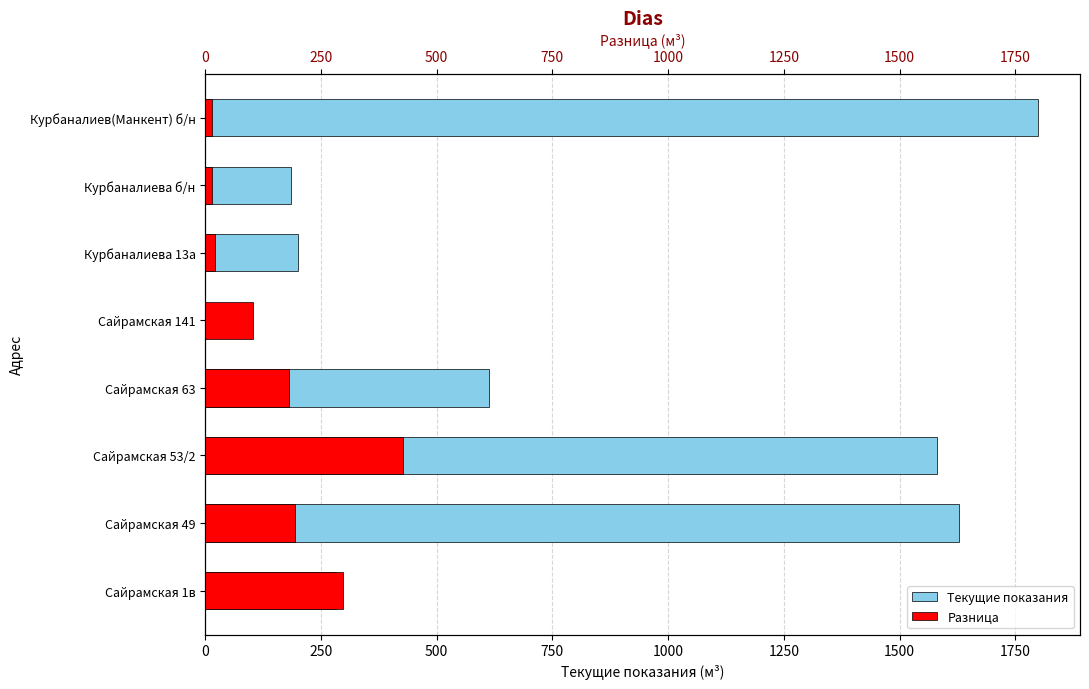

What is the value of the Разница bar at the 1st from the left?

297